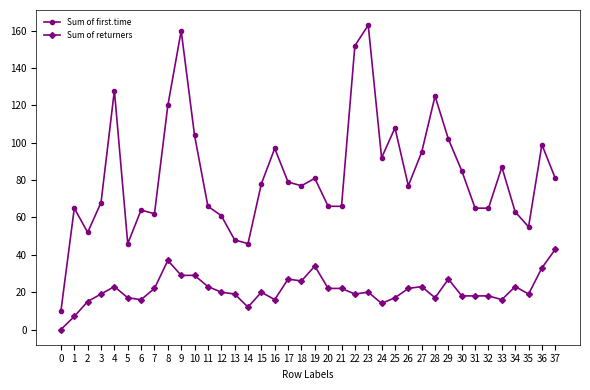

Which series changed the most between 10 and 13?

Sum of first.time